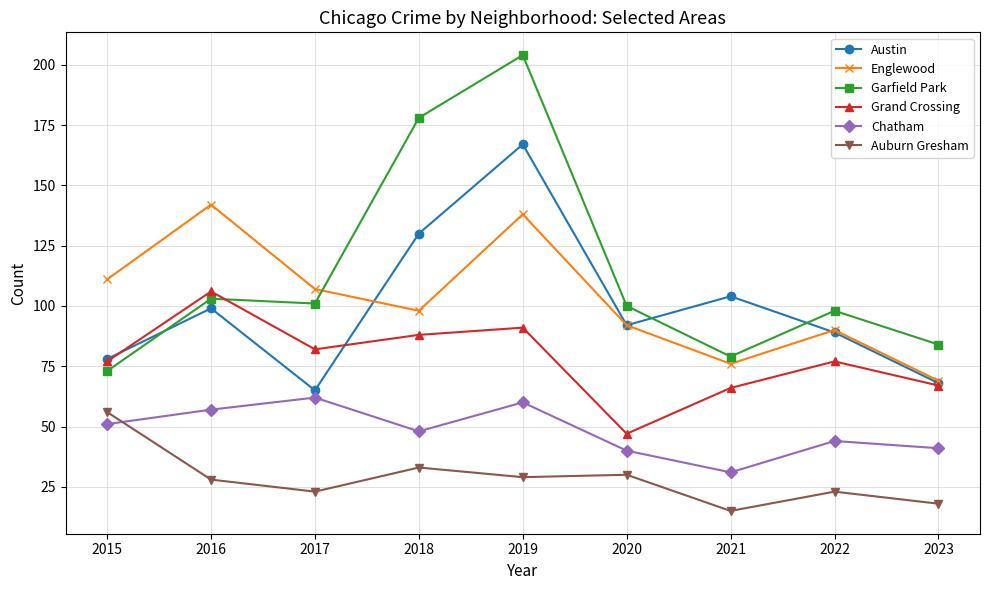

Reading left to right, list all the values displayed in this chart.

Austin: 2015=78	2016=99	2017=65	2018=130	2019=167	2020=92	2021=104	2022=89	2023=68
Englewood: 2015=111	2016=142	2017=107	2018=98	2019=138	2020=92	2021=76	2022=90	2023=69
Garfield Park: 2015=73	2016=103	2017=101	2018=178	2019=204	2020=100	2021=79	2022=98	2023=84
Grand Crossing: 2015=77	2016=106	2017=82	2018=88	2019=91	2020=47	2021=66	2022=77	2023=67
Chatham: 2015=51	2016=57	2017=62	2018=48	2019=60	2020=40	2021=31	2022=44	2023=41
Auburn Gresham: 2015=56	2016=28	2017=23	2018=33	2019=29	2020=30	2021=15	2022=23	2023=18